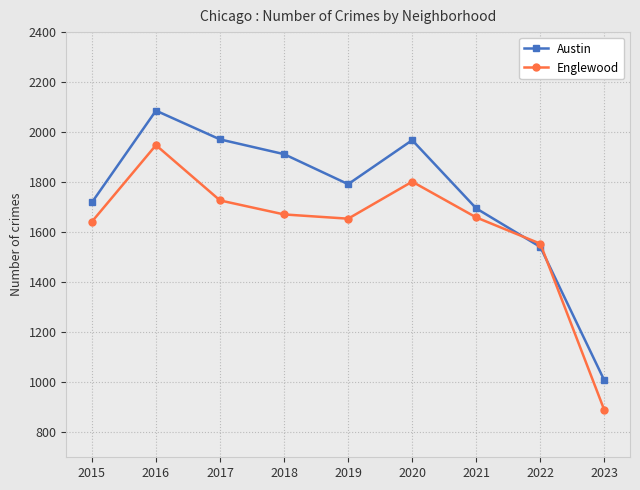

What is the difference between the highest and lowest values at 2019?

138